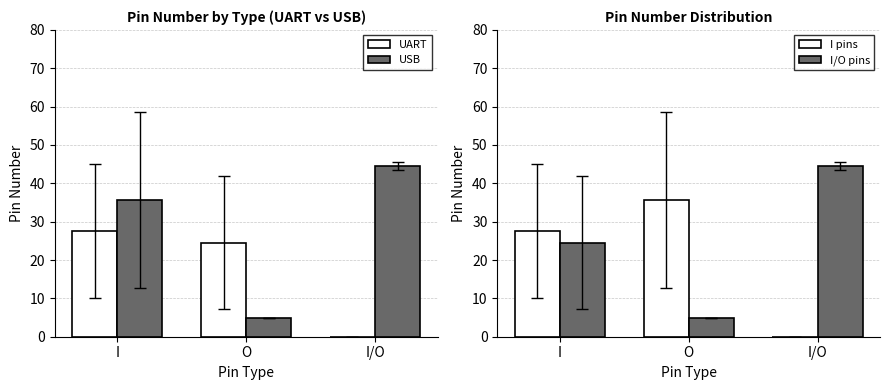

How many data points does each series have?

3